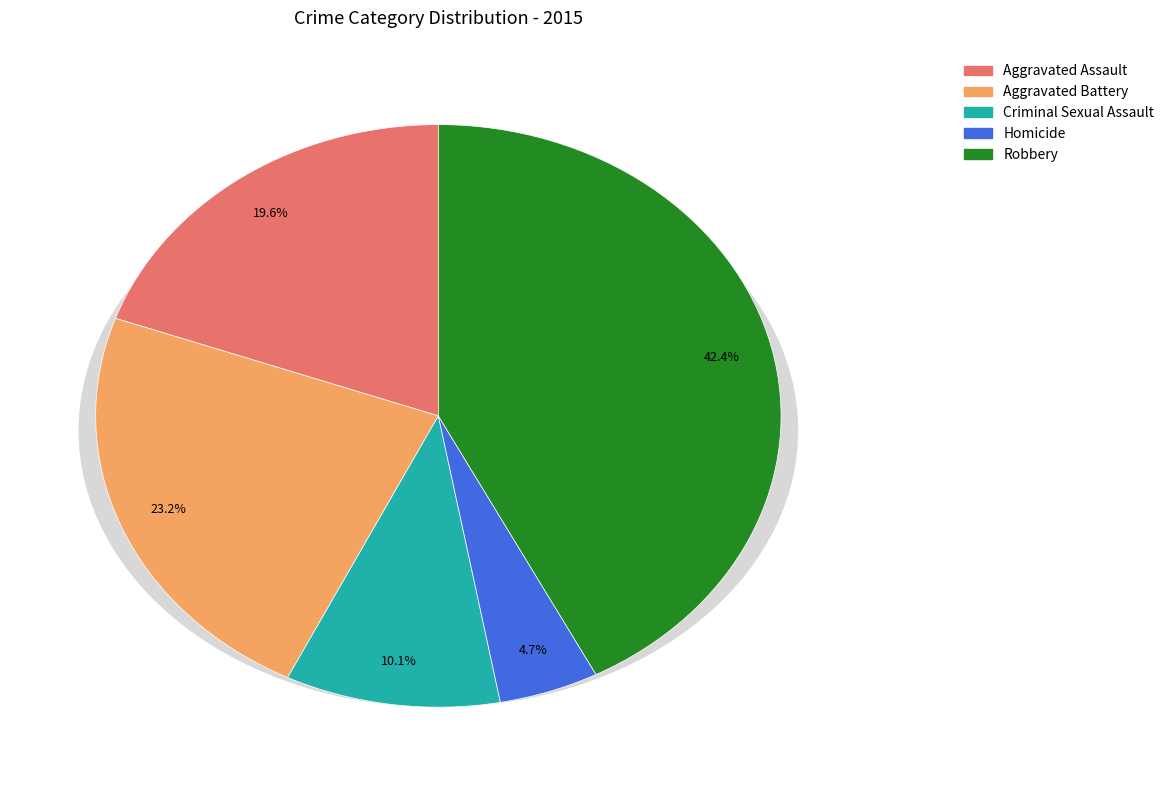

To the nearest percent, what is the average slice percentage?

20%